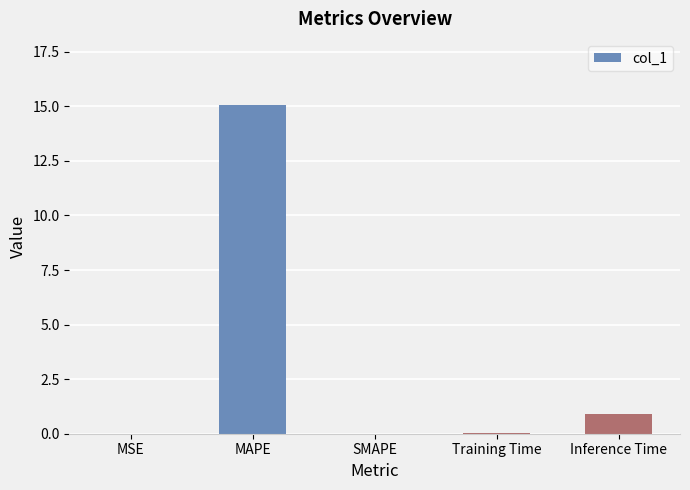

Which label corresponds to the largest value in the chart?

MAPE